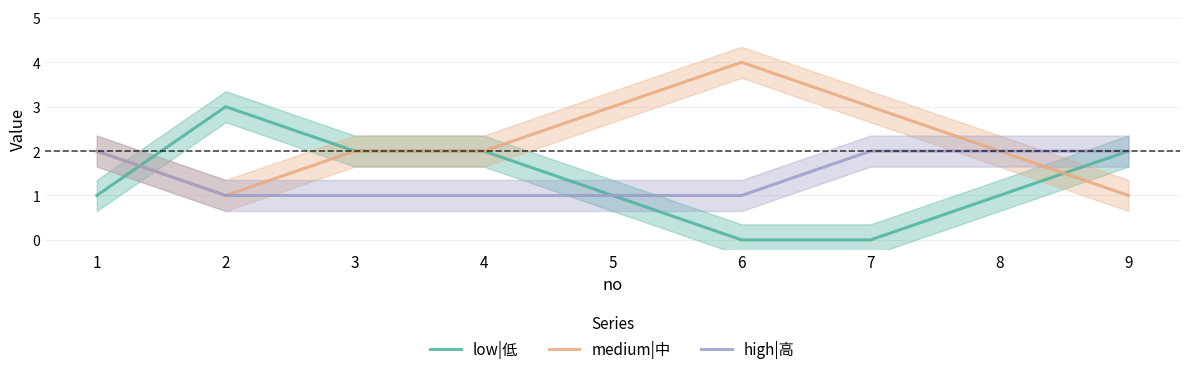

Which series has the largest total across all categories?

medium|中